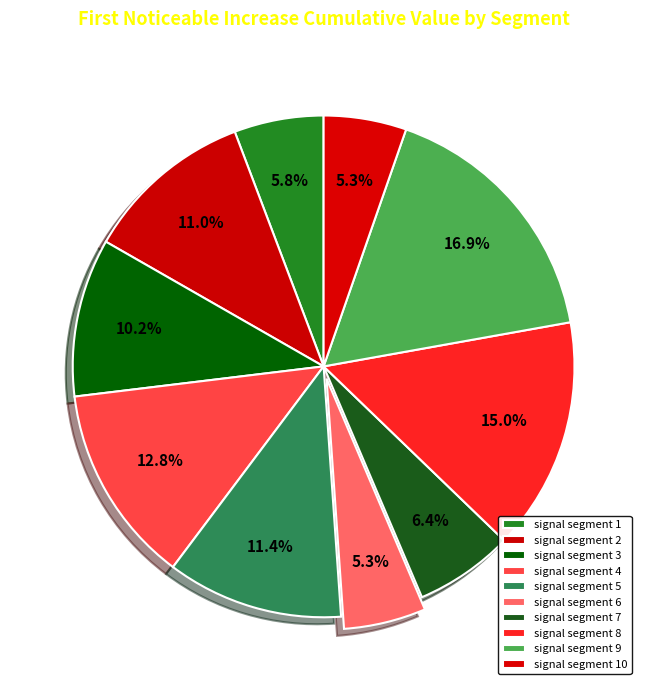

How many segments does this pie chart have?

10